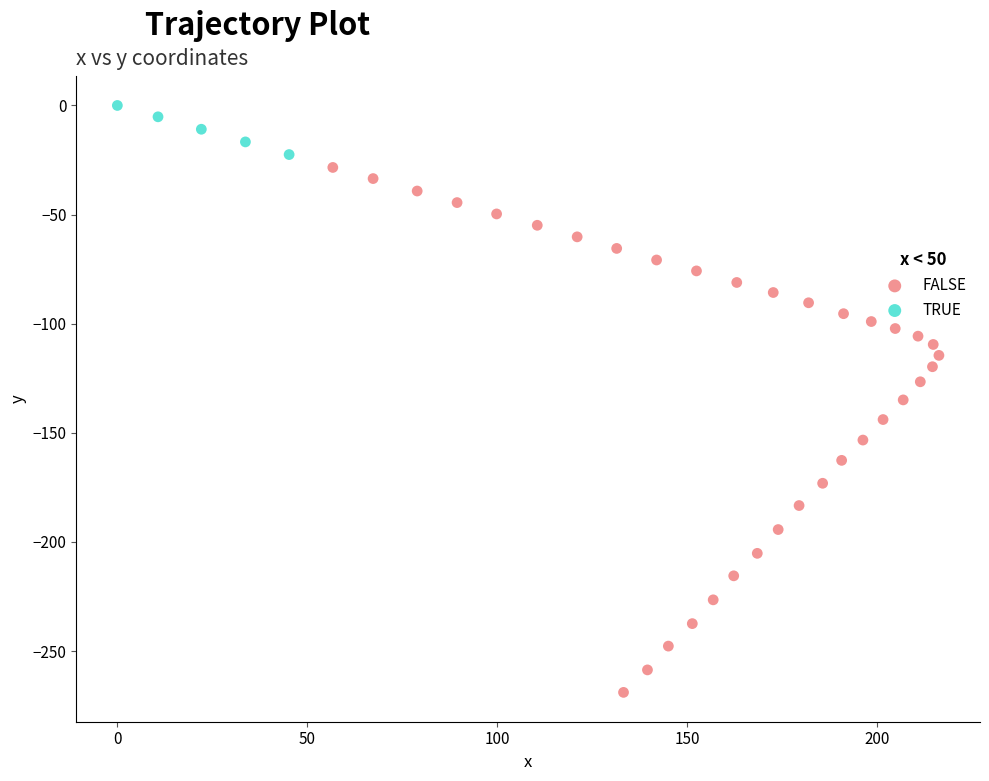

Which series contains the highest Y value?

TRUE